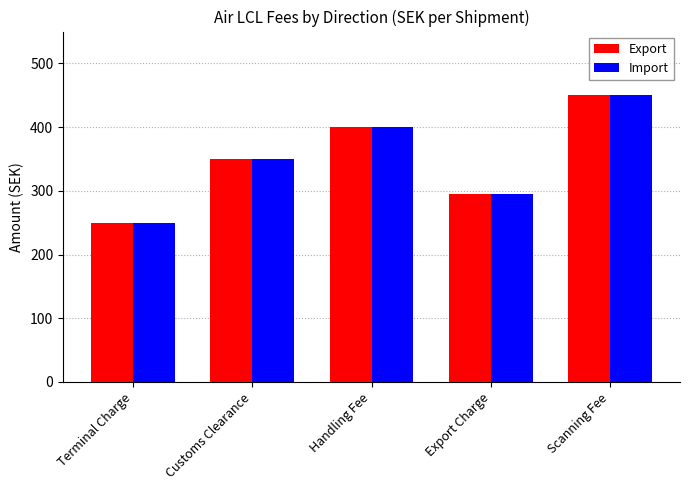

Reading left to right, extract all data points from this chart.

Export: 250	350	400	295	450
Import: 250	350	400	295	450